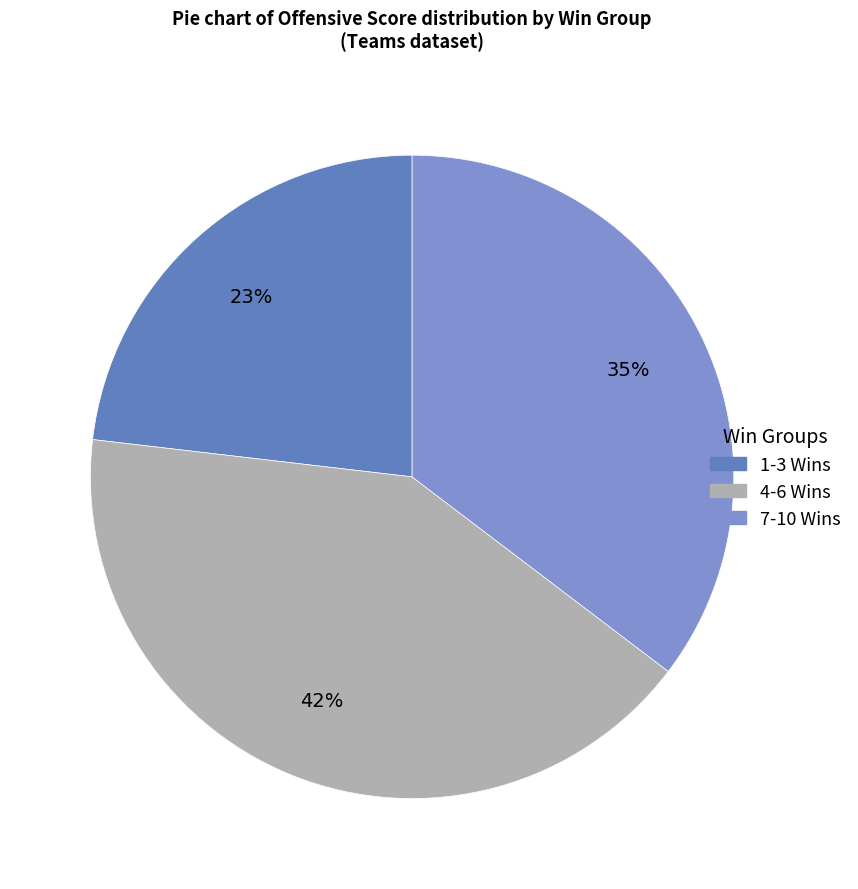

Is there a majority slice in this chart?

No